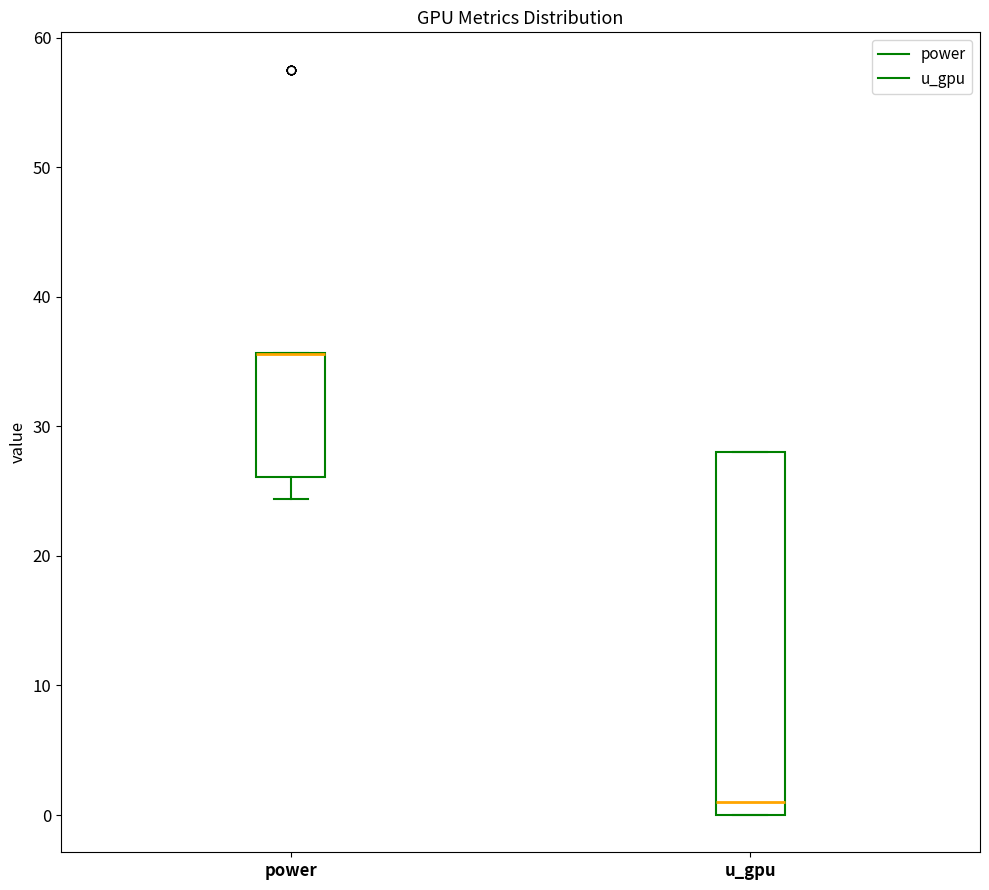

Where is the lower edge of the box for power on the y-axis? The values are not printed on the chart, so give them approximately, as read against the axis.

26